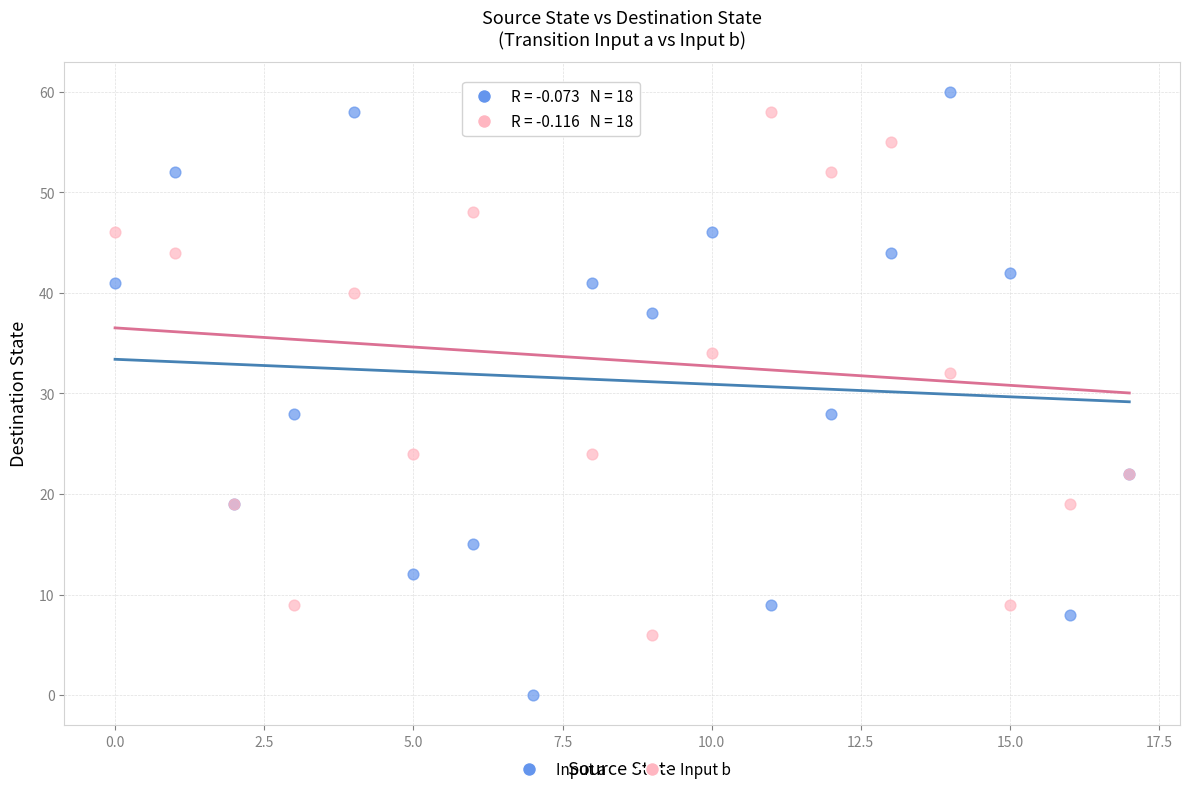

Which series has the largest Y range (max minus min)?

Input a